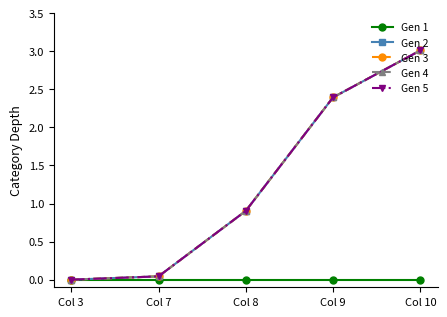

What is the highest value of the Gen 5 series?

3.0